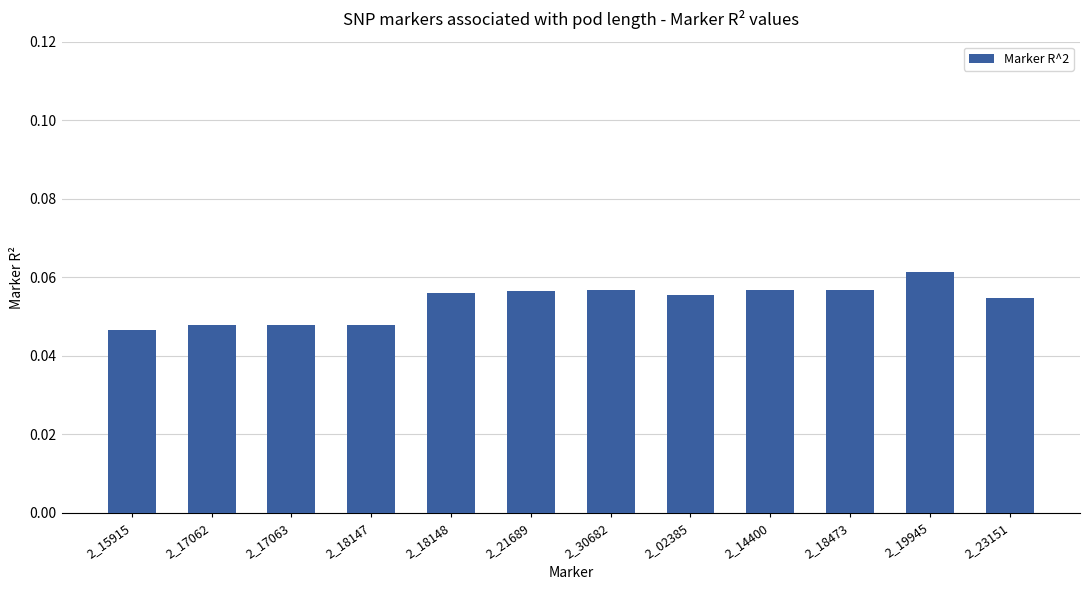

Where is the data nearest to the value 0?

2_15915